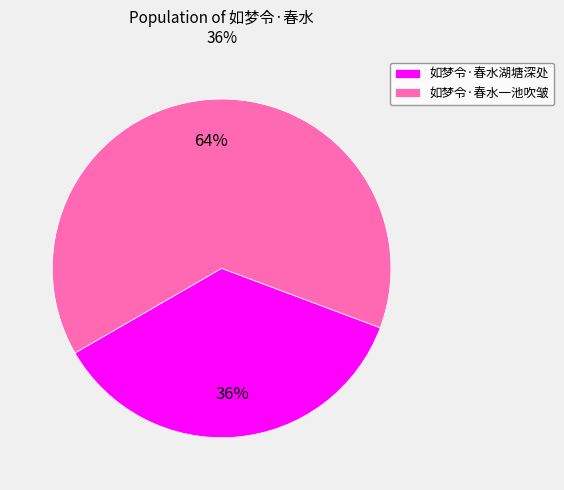

Do 如梦令·春水一池吹皱 and 如梦令·春水湖塘深处 together represent more than half of the pie?

Yes